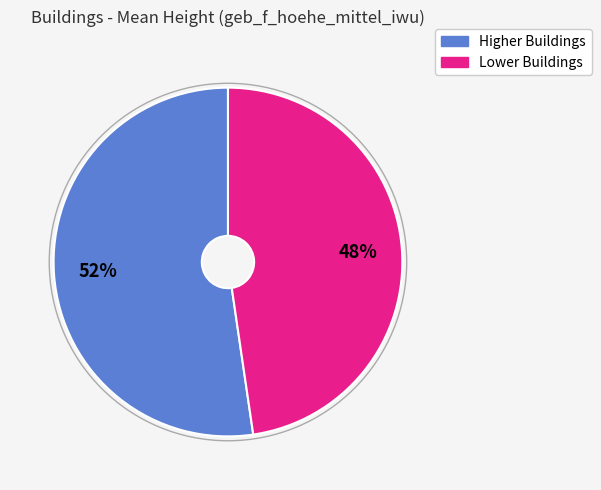

Is there a majority slice in this chart?

Yes